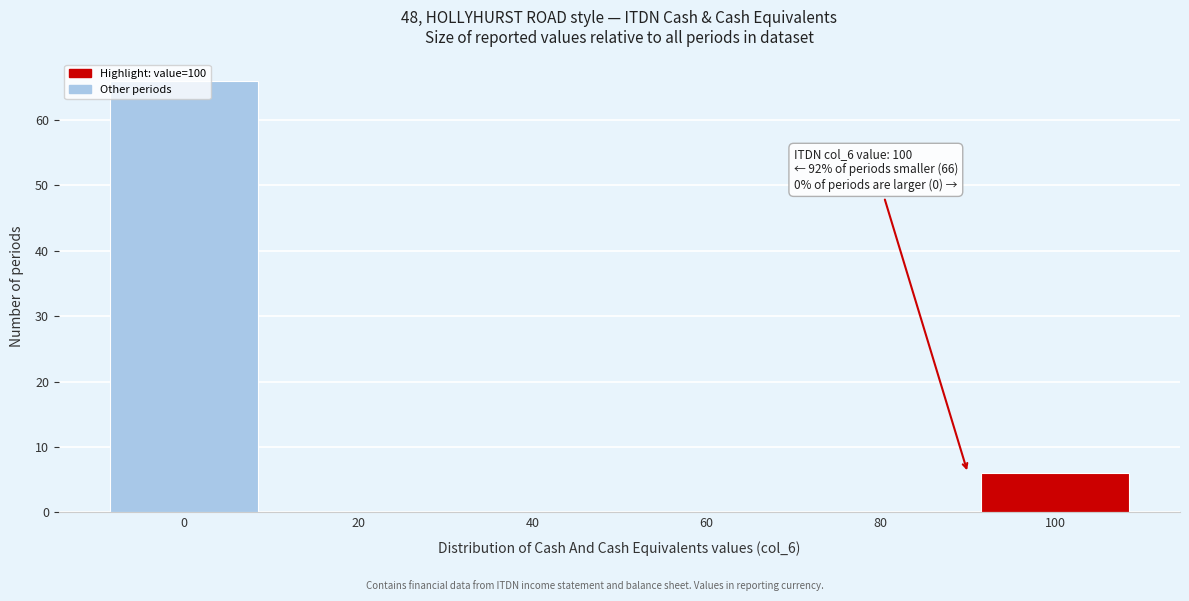

Which has a higher value, 20 or 100?

100